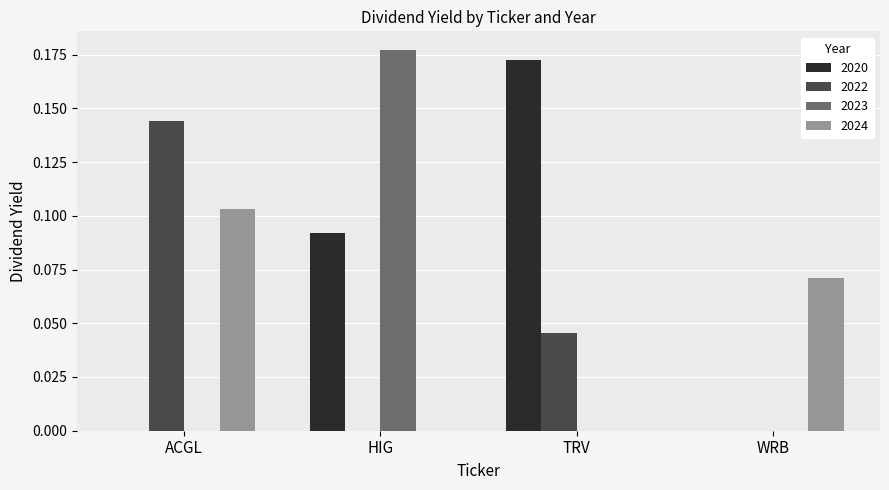

Which category has the highest value in the 2020 series?

TRV